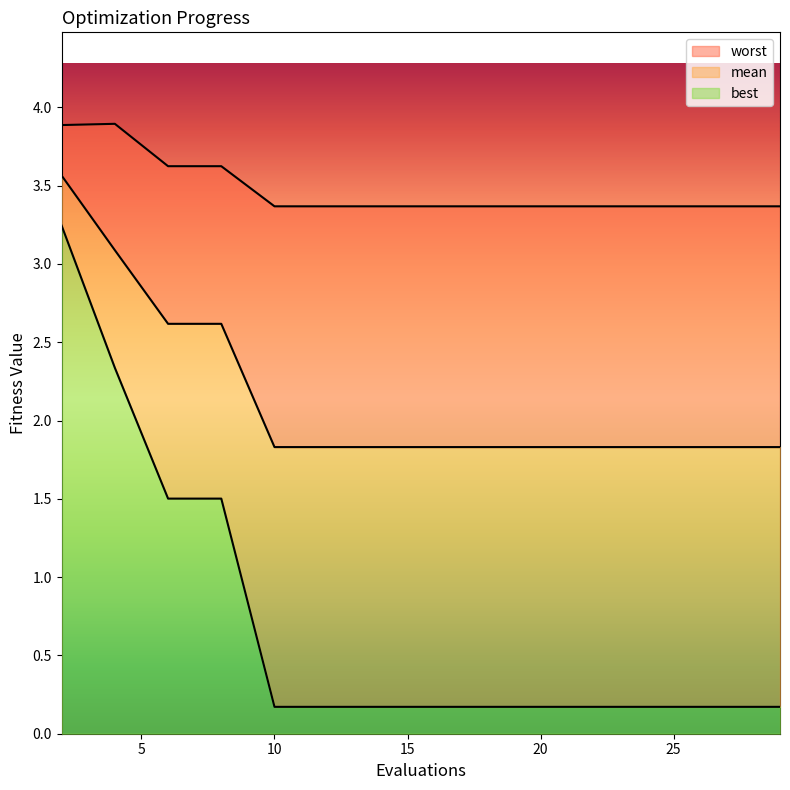

Which series has the widest spread of values?

best